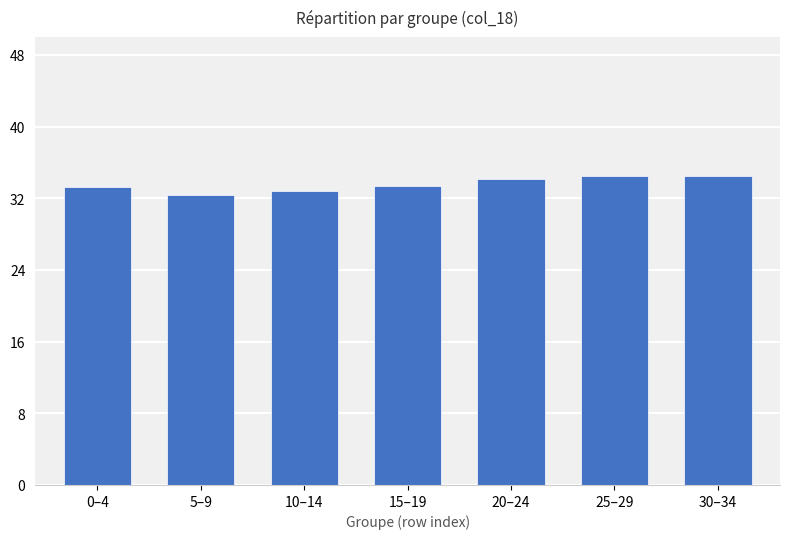

What is the smallest value displayed?

32.4